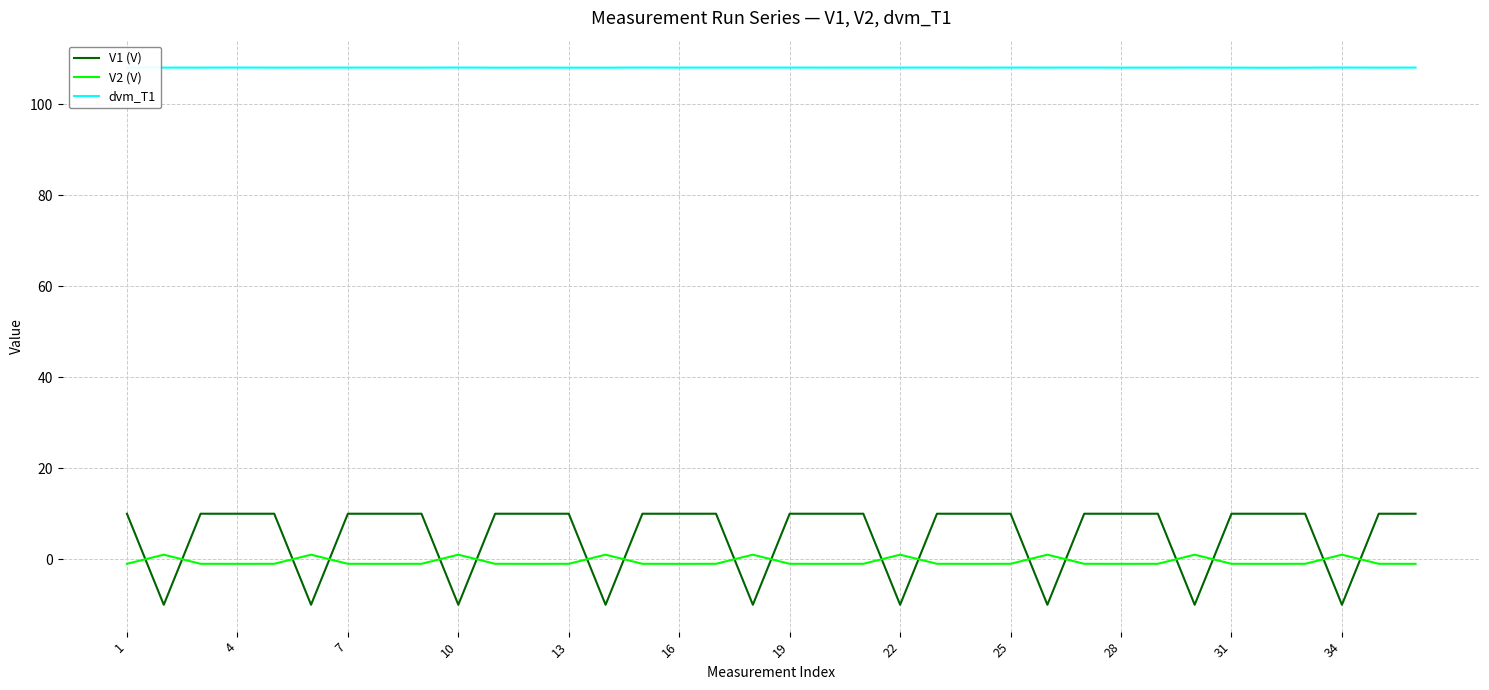

Which series has the largest total across all categories?

dvm_T1